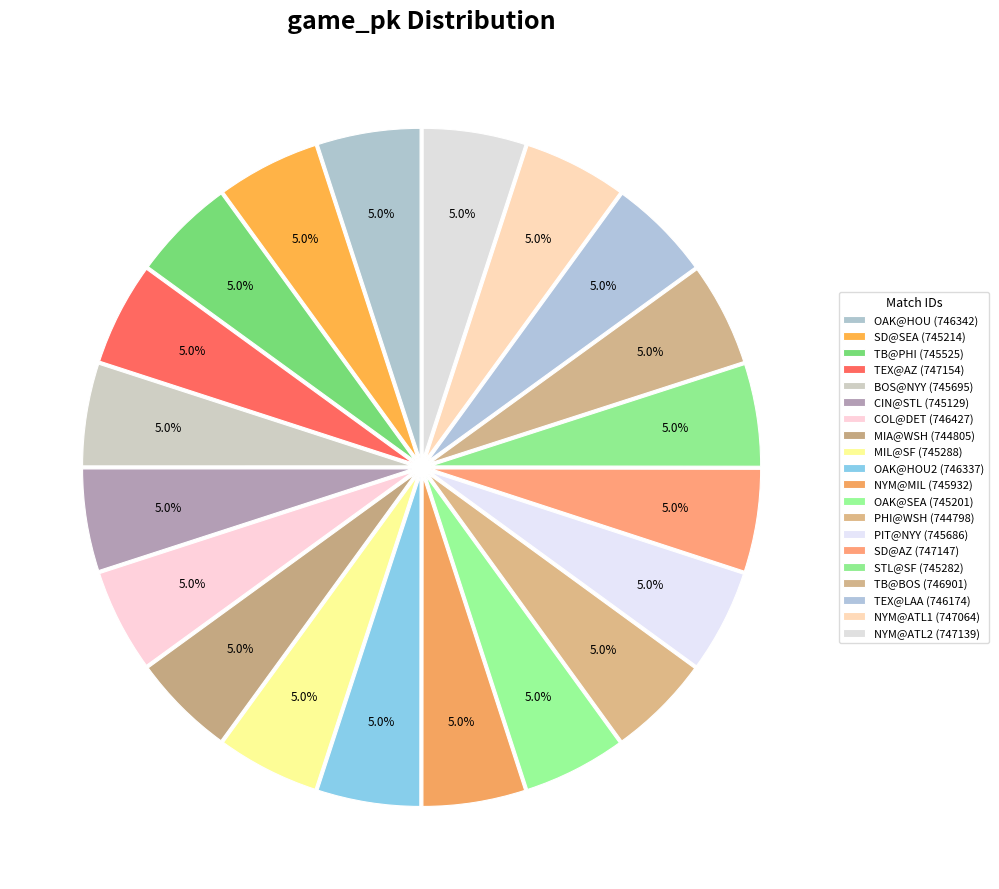

Count the number of slices in the pie.

20